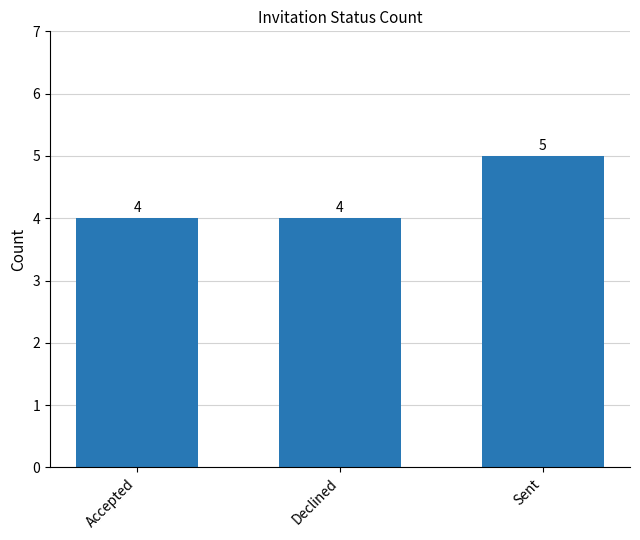

What is the greatest value displayed?

5